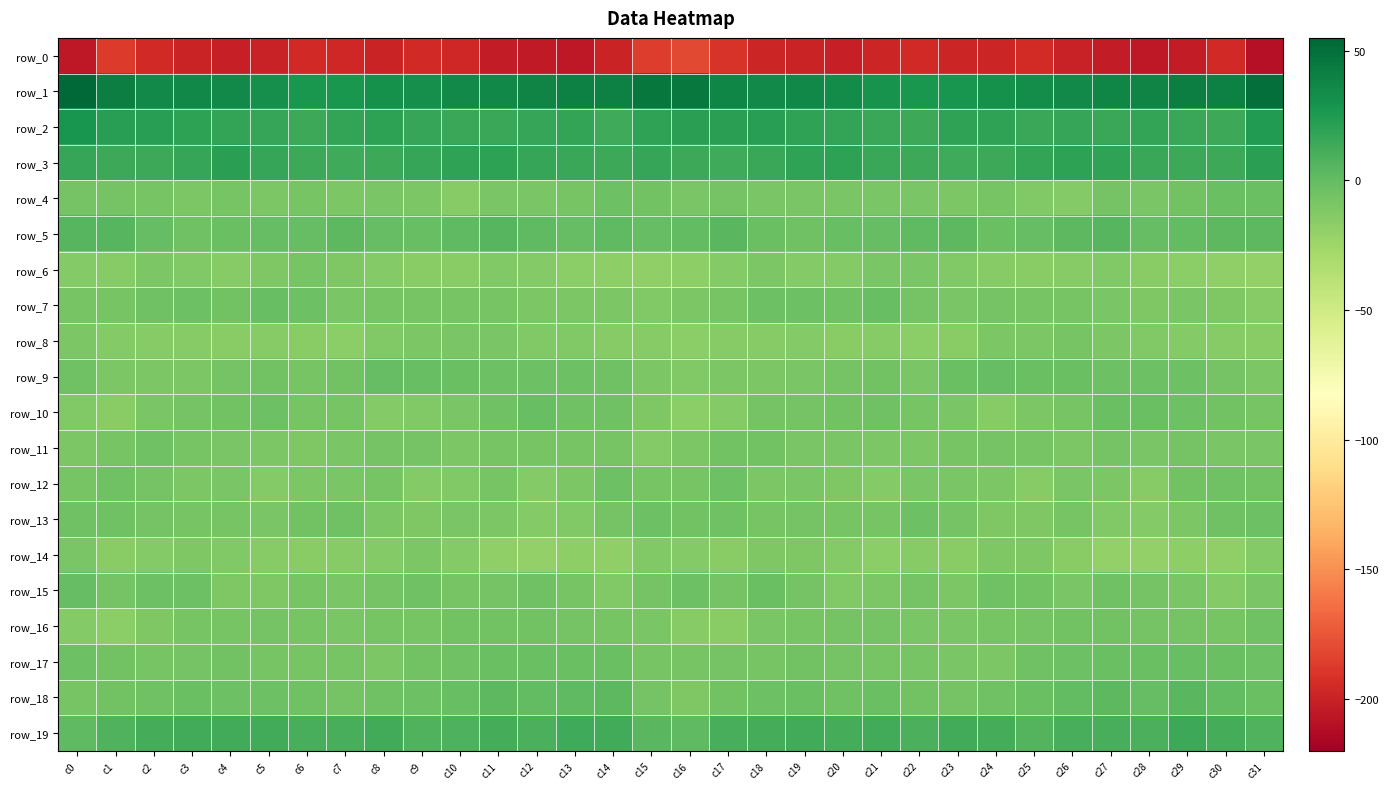

True or false: row_16 has a value of -4.9 at c21.

False